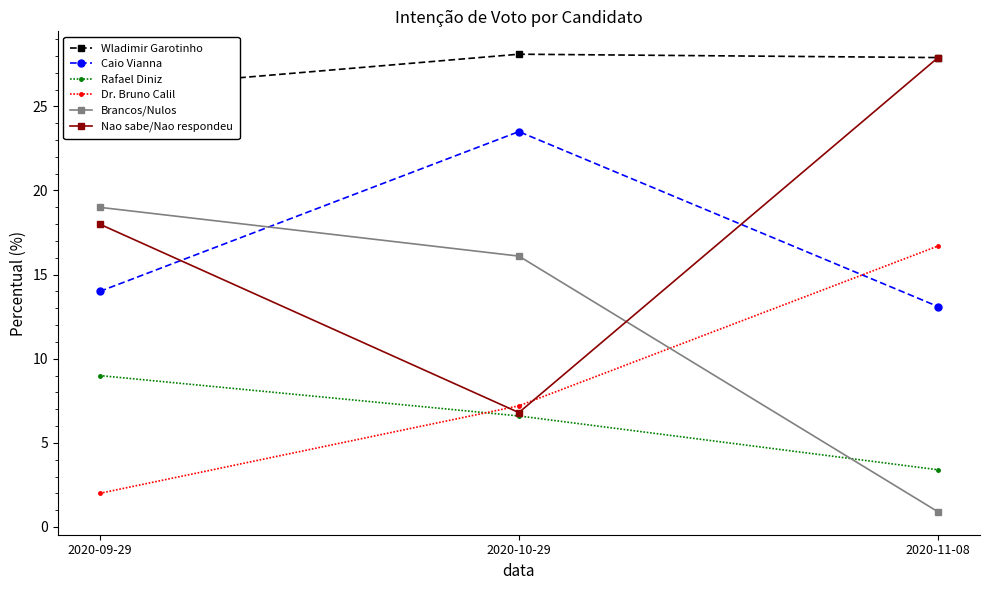

Between 2020-10-29 and 2020-09-29, which is larger?

2020-10-29